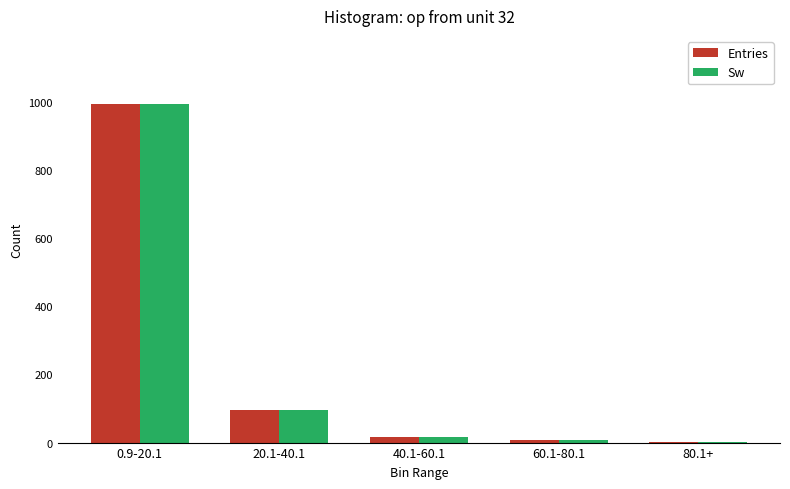

At which category does the chart reach its peak across all series?

0.9-20.1